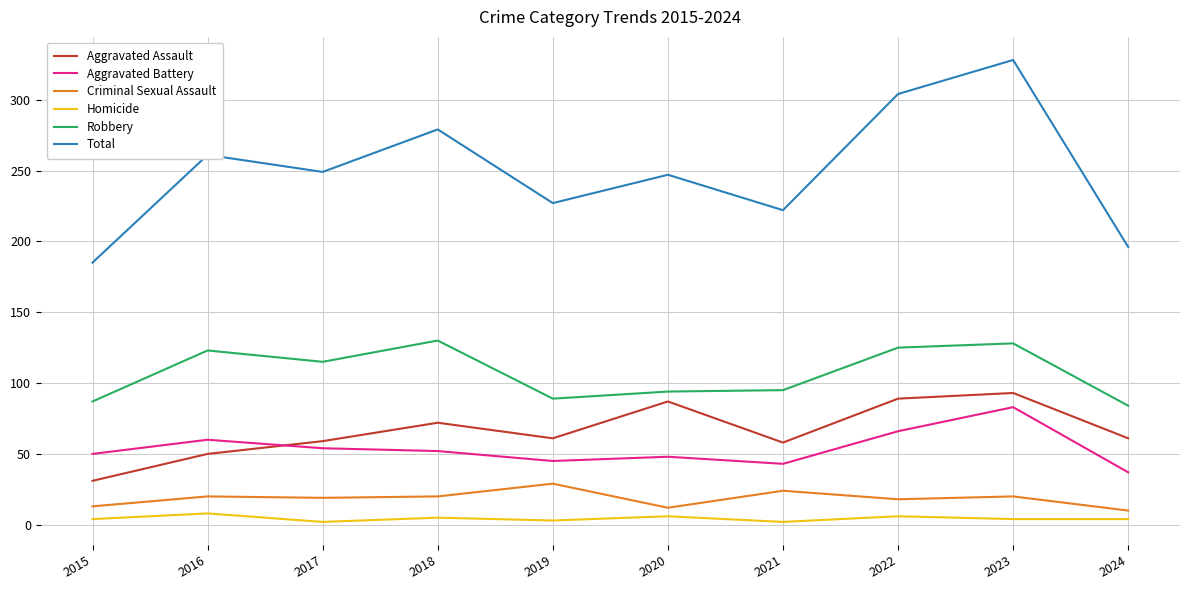

What is the average value of the Robbery series?

107